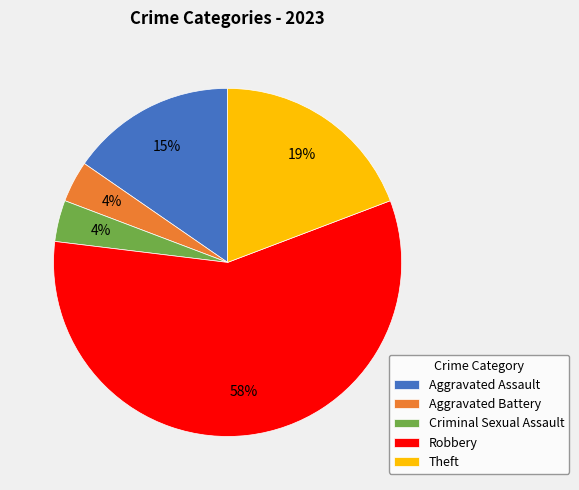

Is it true that Theft is 5% of the pie?

False